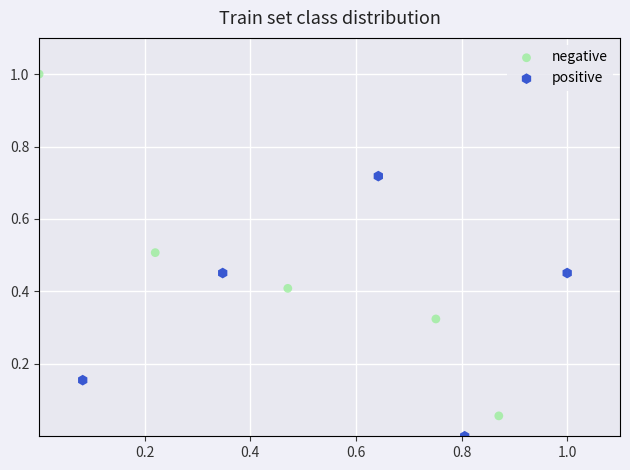

Which series has the widest spread of Y values?

negative